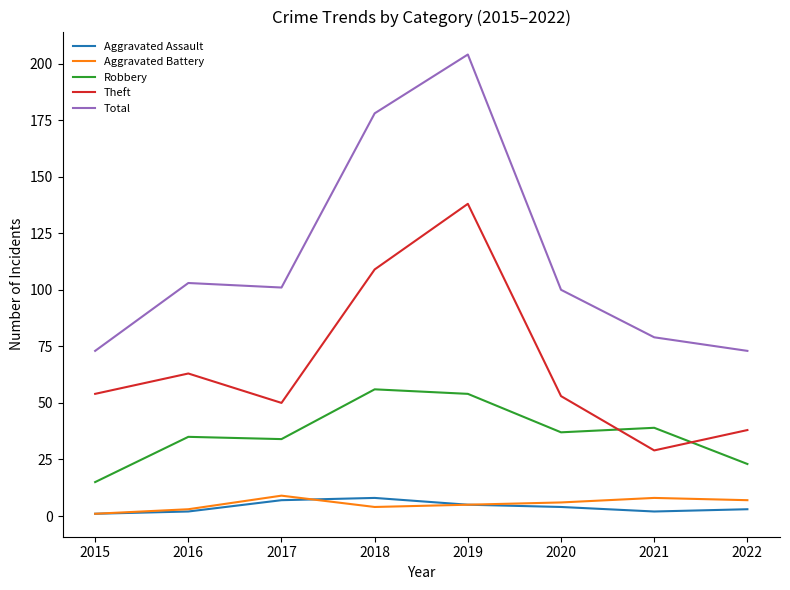

True or false: Theft has a value of 29 at 2021.

True